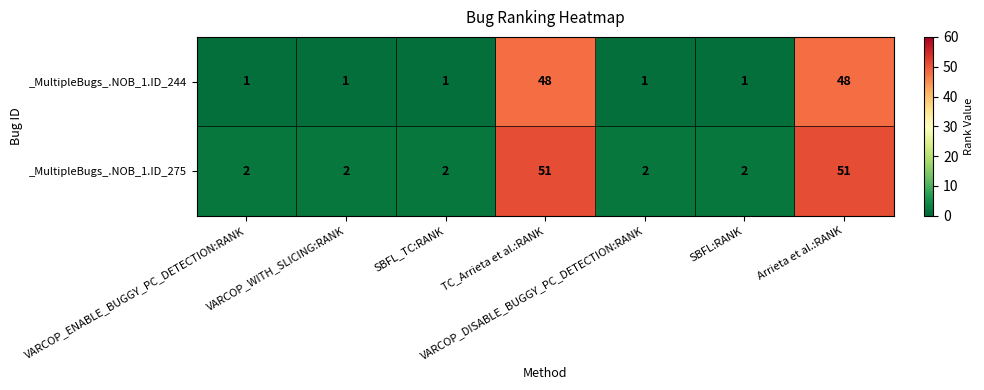

What is the maximum value shown in the chart?

51